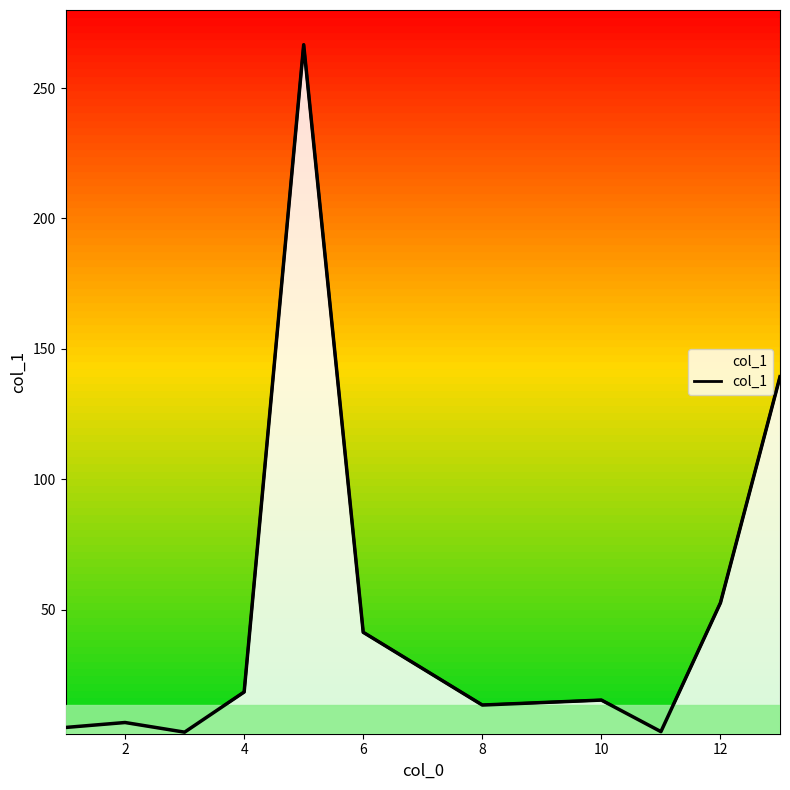

True or false: the data shows 19.7 at 8.

False